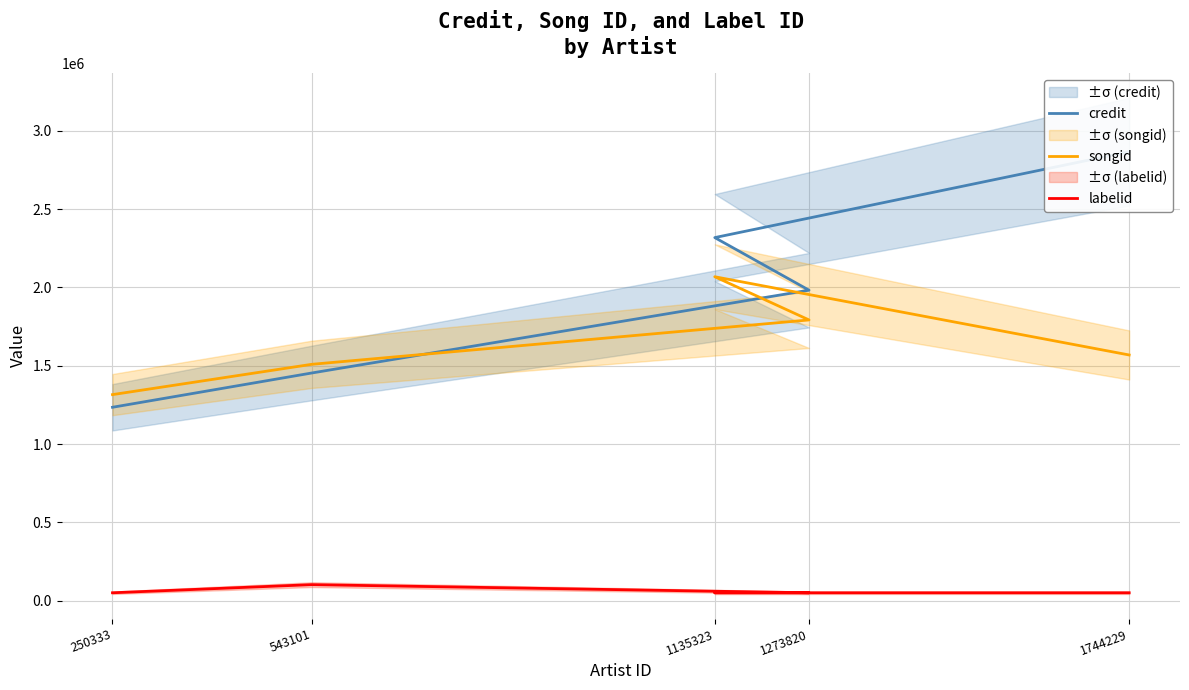

True or false: songid has a value of 1971881 at 543101.

False